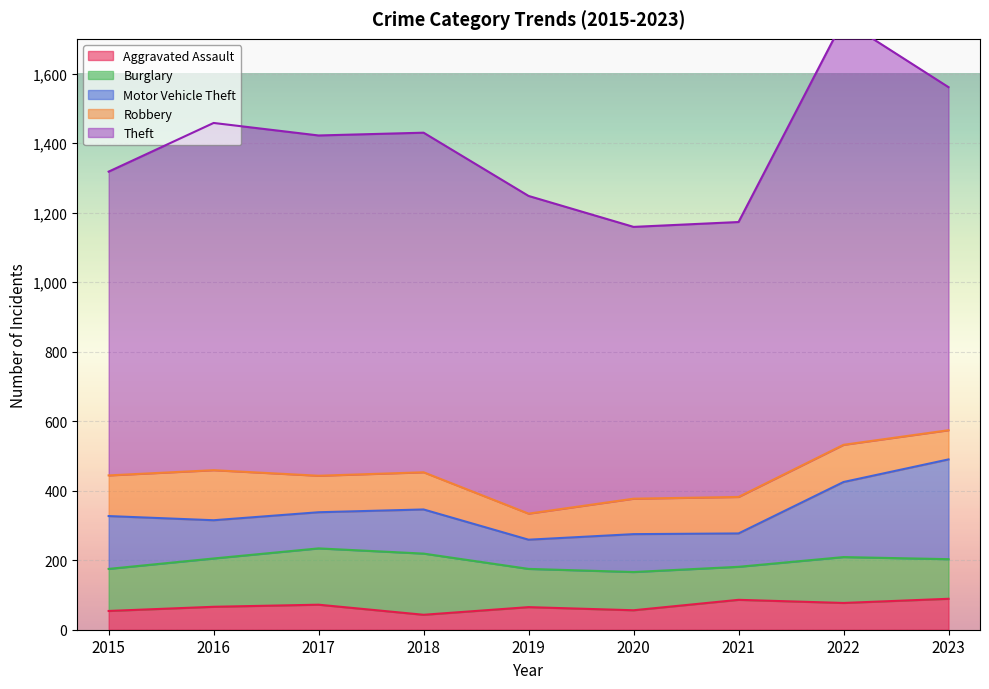

How many lines are shown in the chart?

5